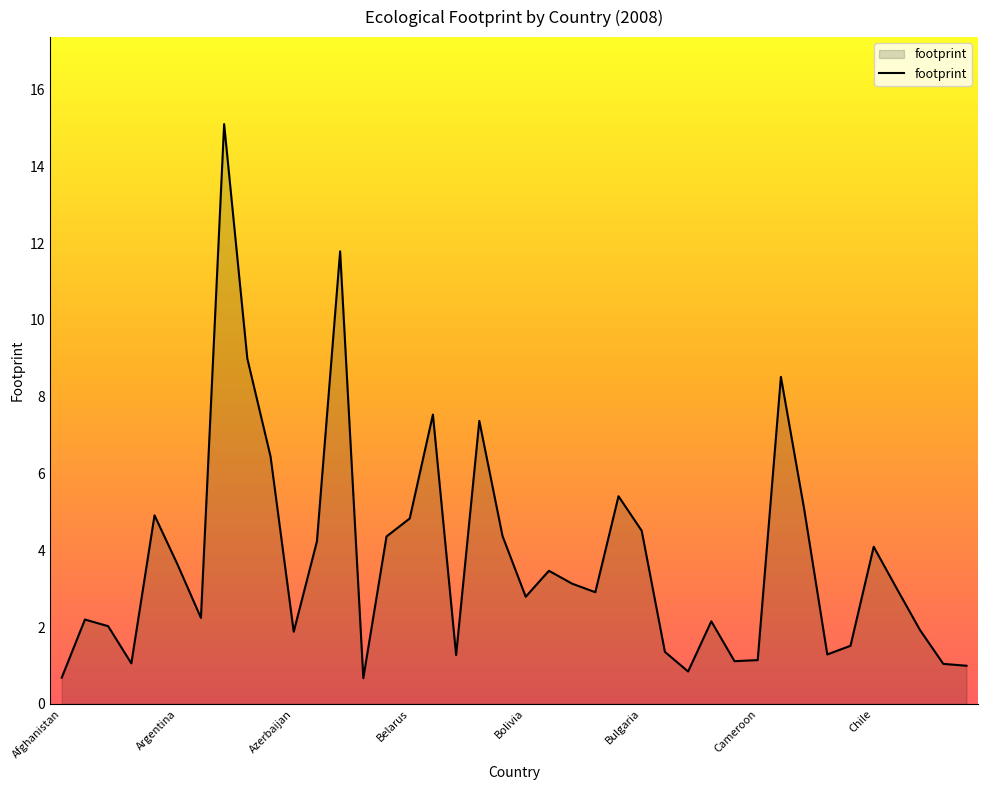

What is the difference between the maximum and minimum values?

14.4